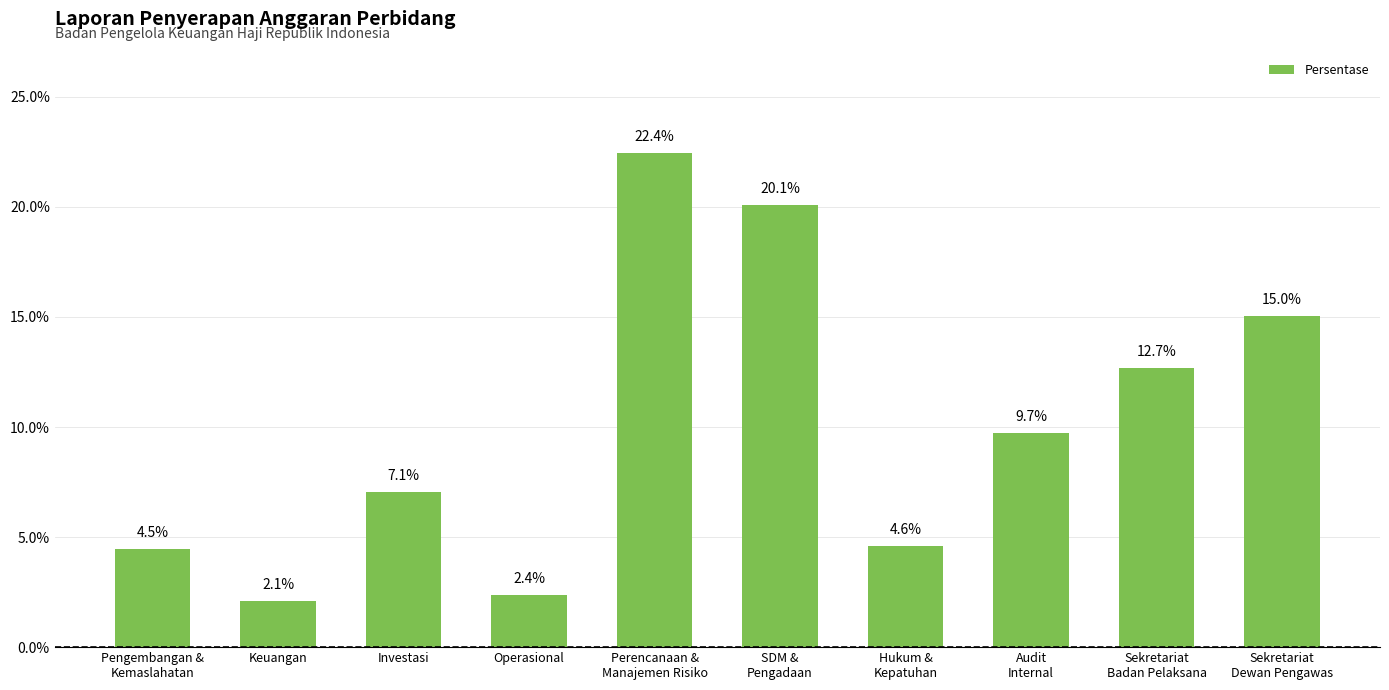

At which label is the value closest to 12?

Sekretariat
Badan Pelaksana